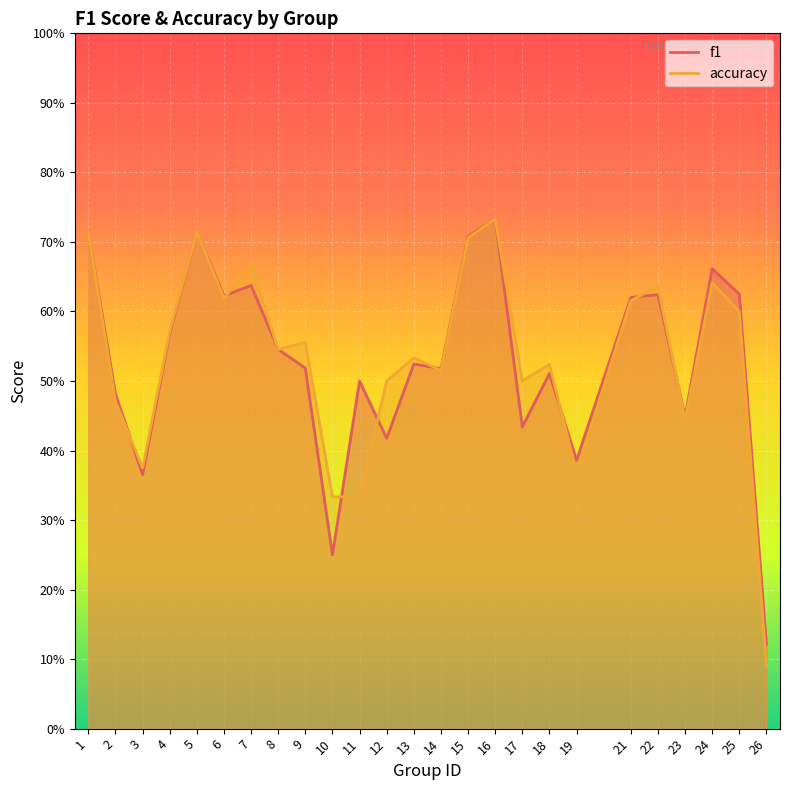

What is the sum of all accuracy values?

13.3